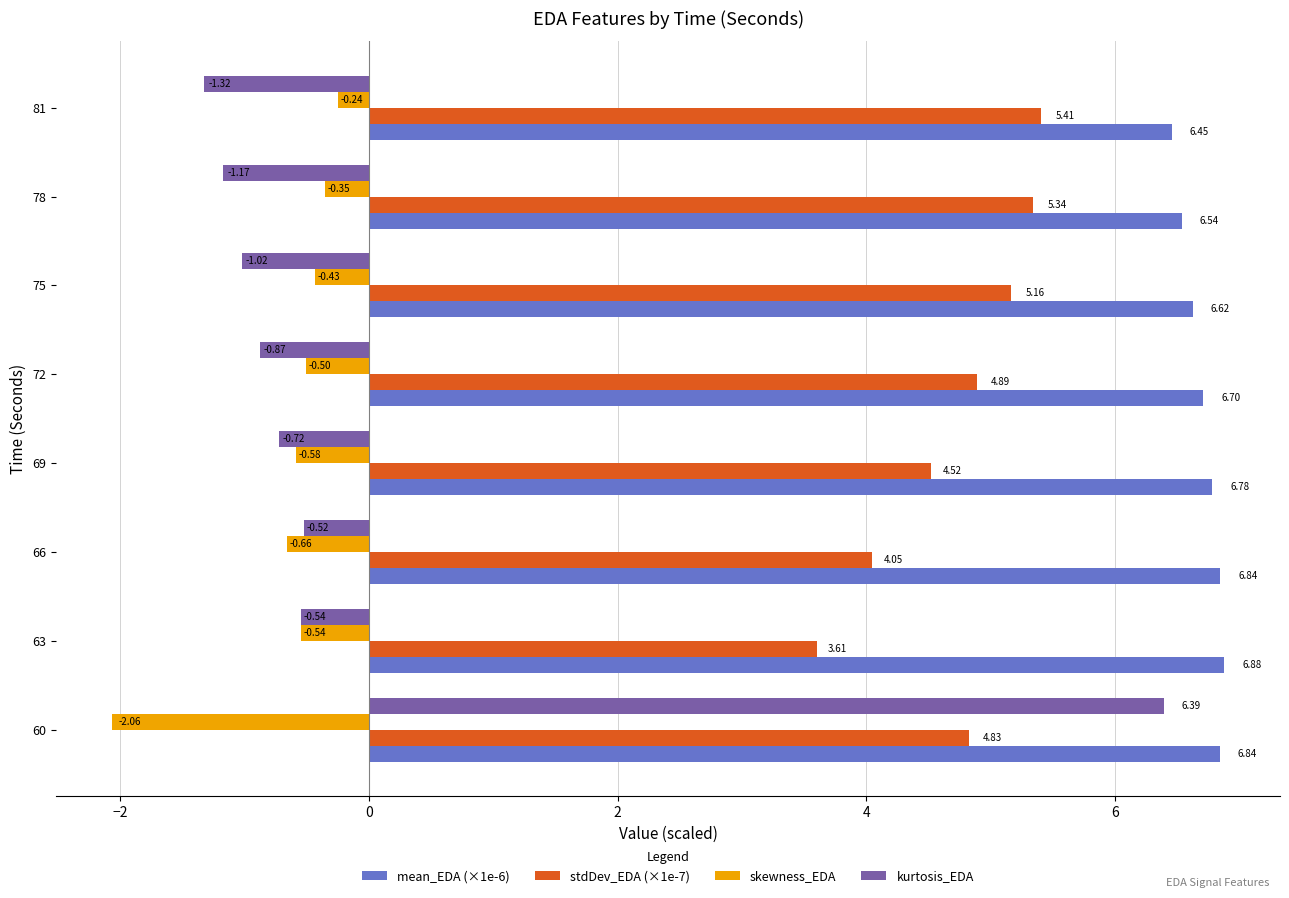

Count the number of data series in this chart.

4